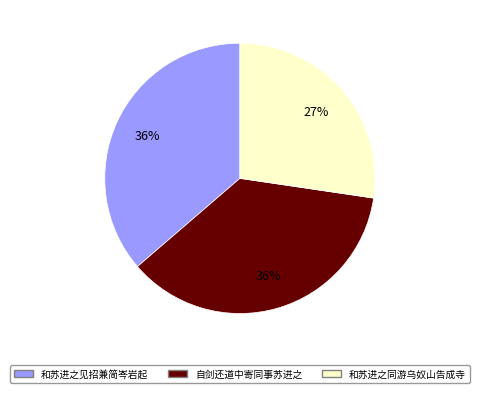

To the nearest percent, what is the difference between the 和苏进之见招兼简岑岩起 and 和苏进之同游乌奴山告成寺 slice percentages?

9%